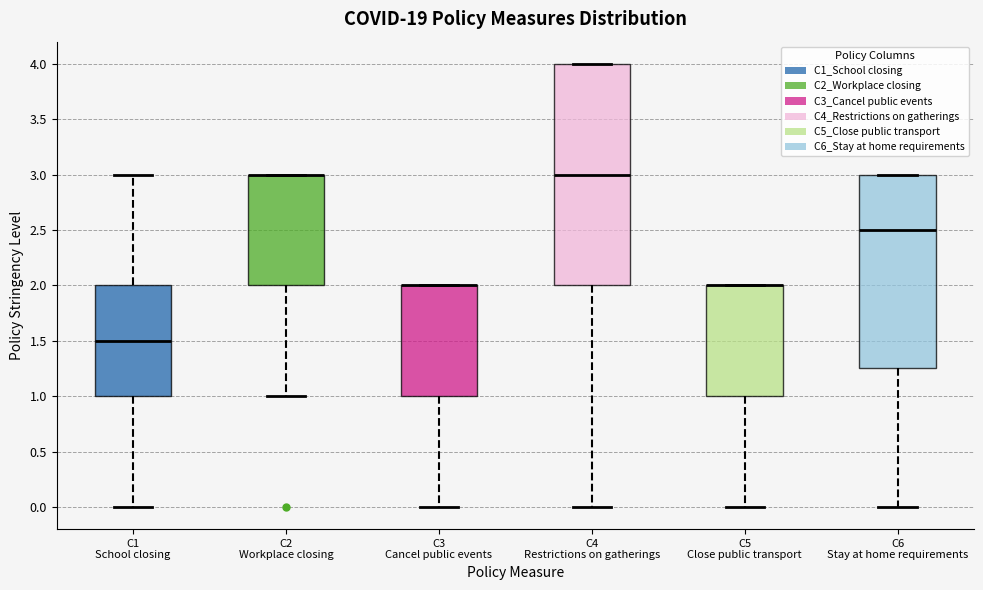

Reading left to right, transcribe this box plot: for each box, give where its median line is, the range the box spans, and where its two whiskers end, as read against the y-axis. The values are not printed on the chart, so give them approximately, as read against the axis.

C1 School closing: median 1.50, box 1.00 to 2.00, whiskers 0.00 to 3.00
C2 Workplace closing: median 3.00 (drawn on the box's upper edge), box 2.00 to 3.00, whiskers 1.00 to 3.00
C3 Cancel public events: median 2.00 (drawn on the box's upper edge), box 1.00 to 2.00, whiskers 0.00 to 2.00
C4 Restrictions on gatherings: median 3.00, box 2.00 to 4.00, whiskers 0.00 to 4.00
C5 Close public transport: median 2.00 (drawn on the box's upper edge), box 1.00 to 2.00, whiskers 0.00 to 2.00
C6 Stay at home requirements: median 2.50, box 1.25 to 3.00, whiskers 0.00 to 3.00